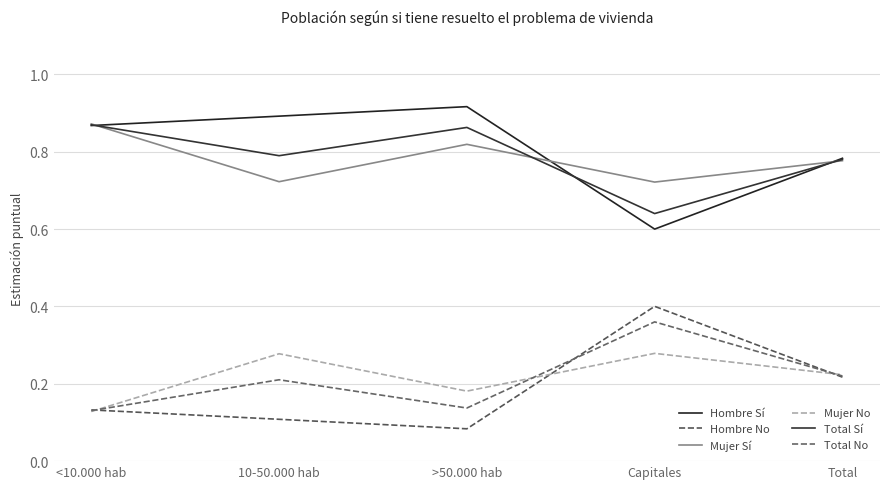

How many lines are shown in the chart?

6